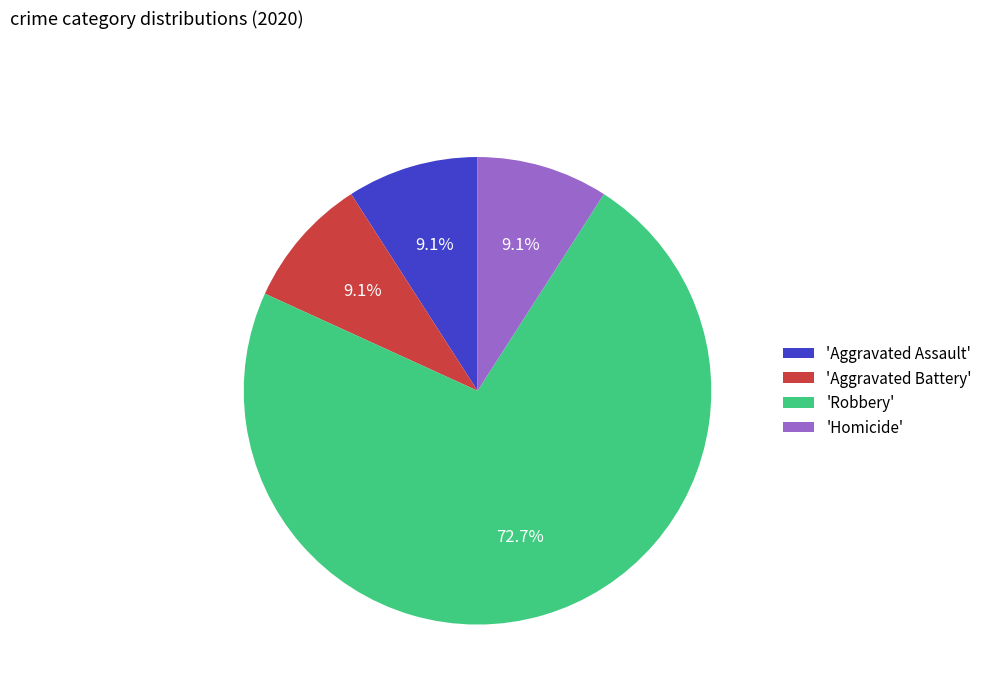

Approximately how many times larger is the value at 'Robbery' compared to 'Homicide'?

8.0